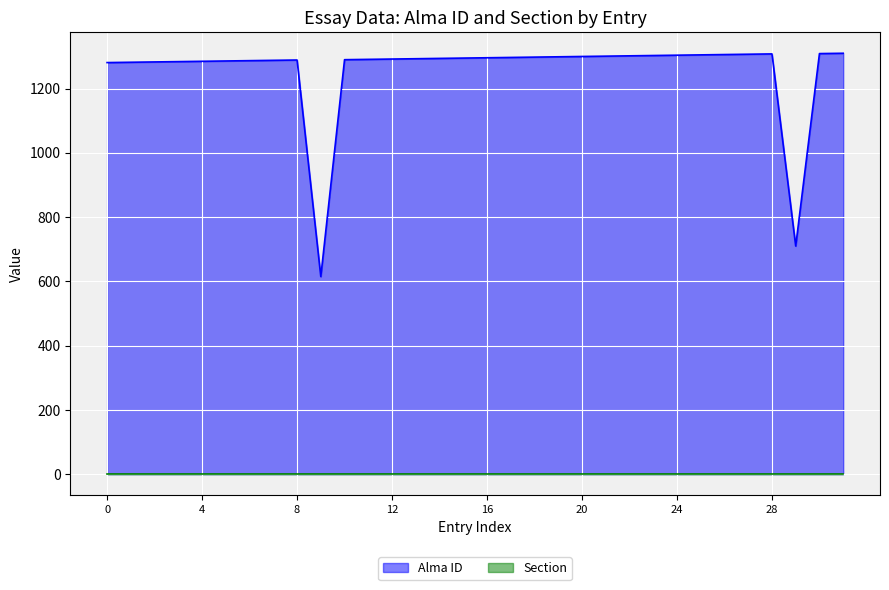

How many lines are shown in the chart?

2